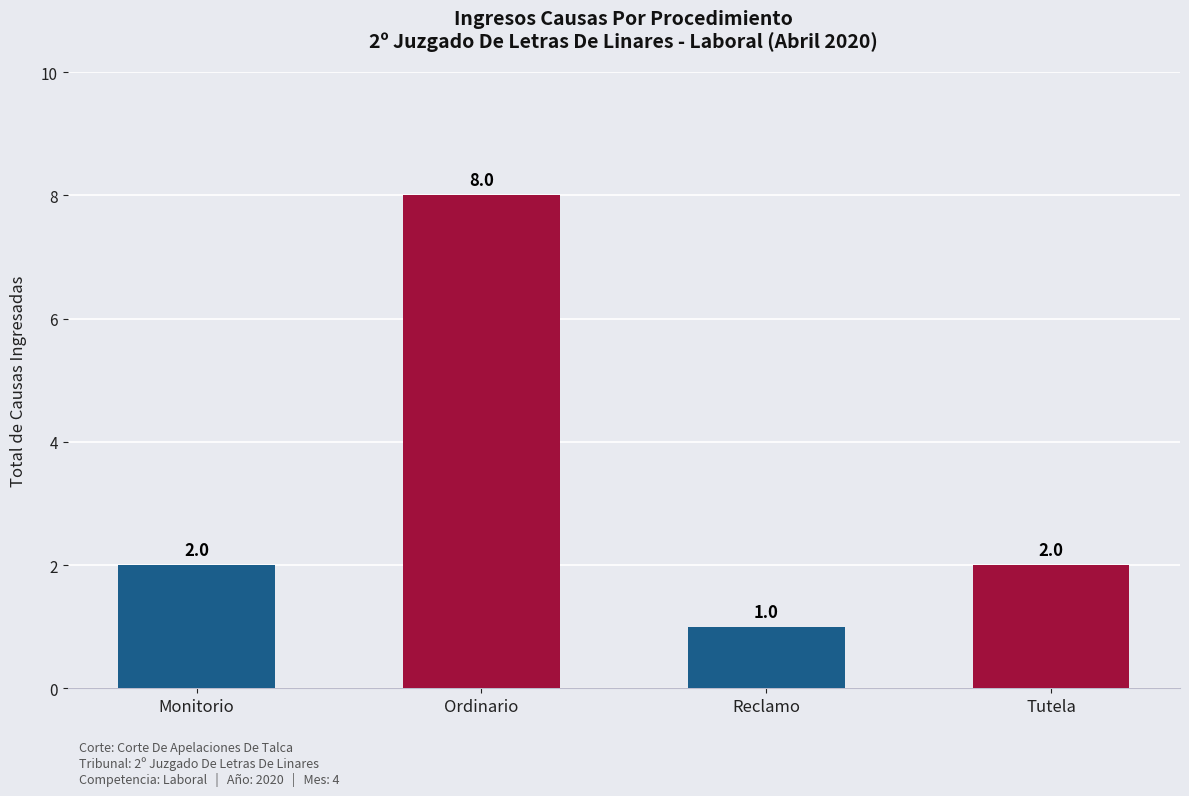

Is it true that the value at Monitorio is 3?

False